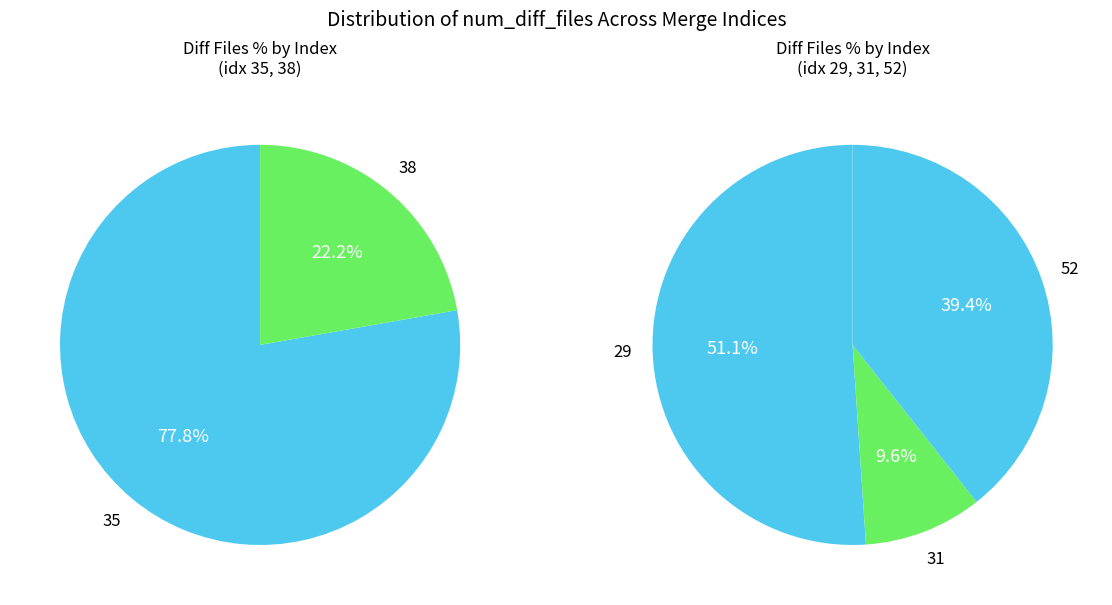

How many segments does this pie chart have?

5